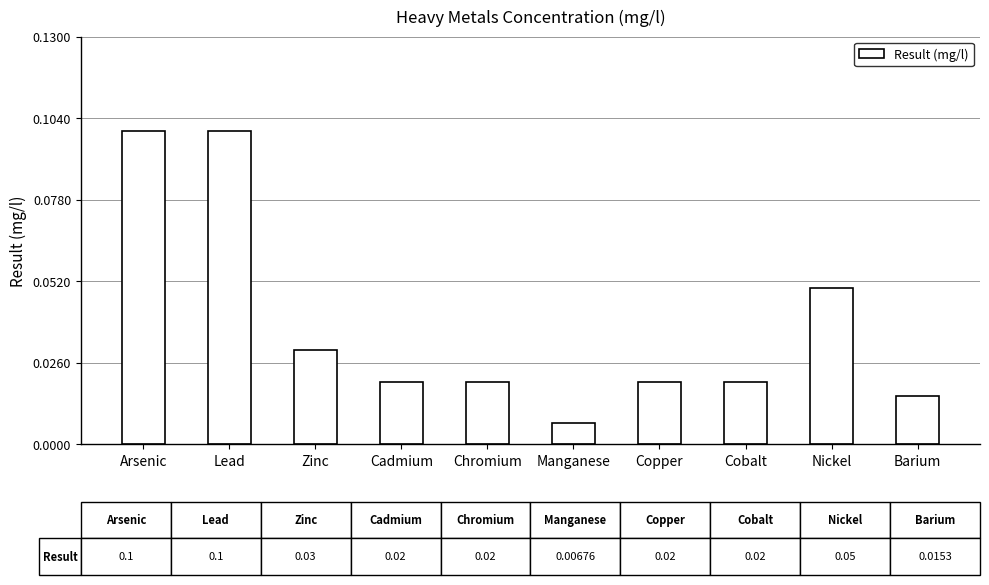

At which label is the value closest to 0?

Manganese